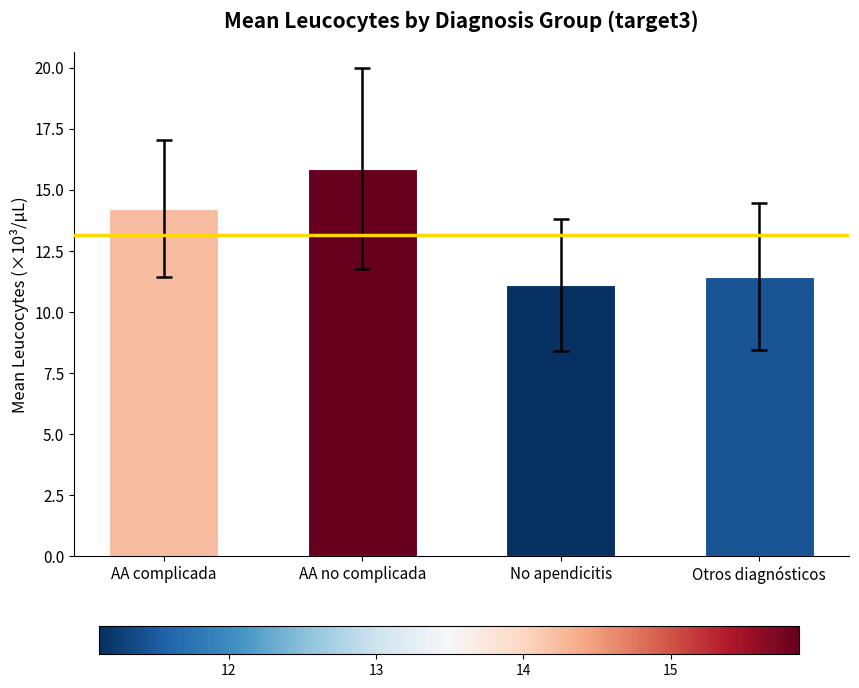

What is the label of the 3rd bar from the right?

AA no complicada